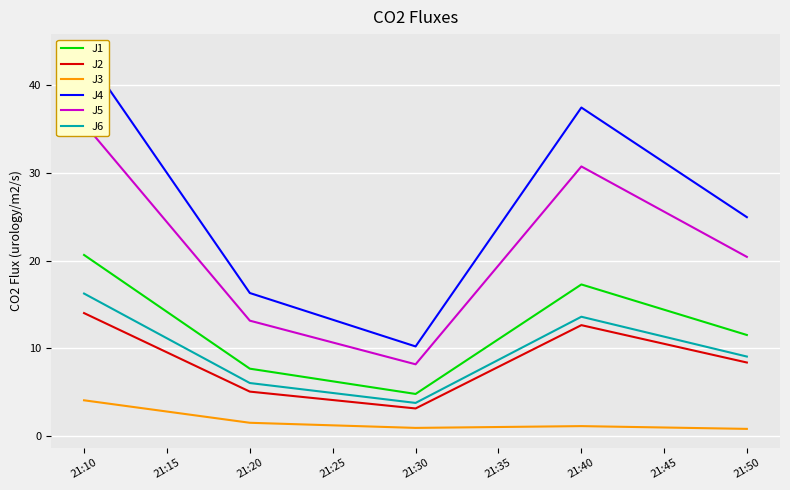

What is the sum of all J6 values?

48.8